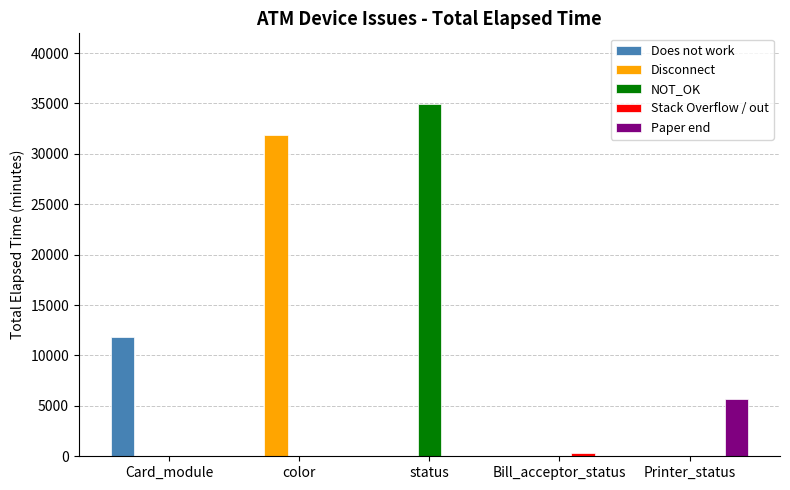

What is the total value across all series at Printer_status?

5643